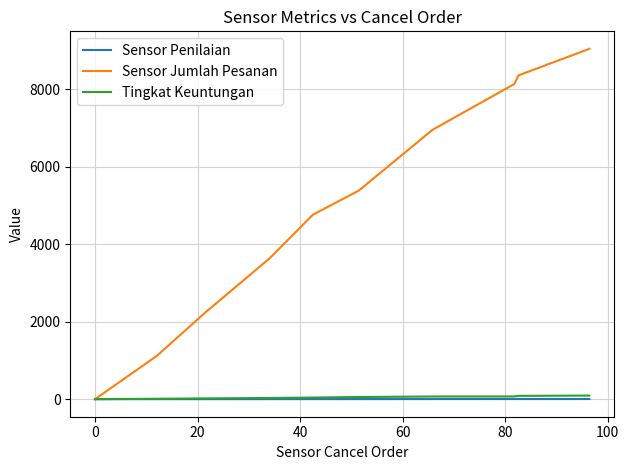

What is the greatest value displayed?

9040.5